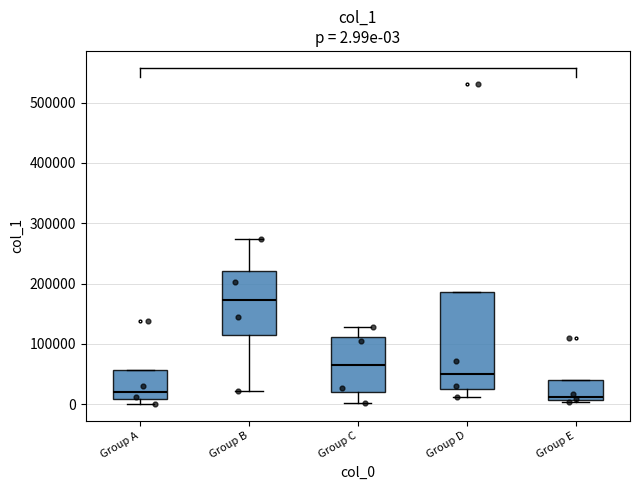

Comparing the boxes themselves (not the whiskers), which one is the tallest?

Group D